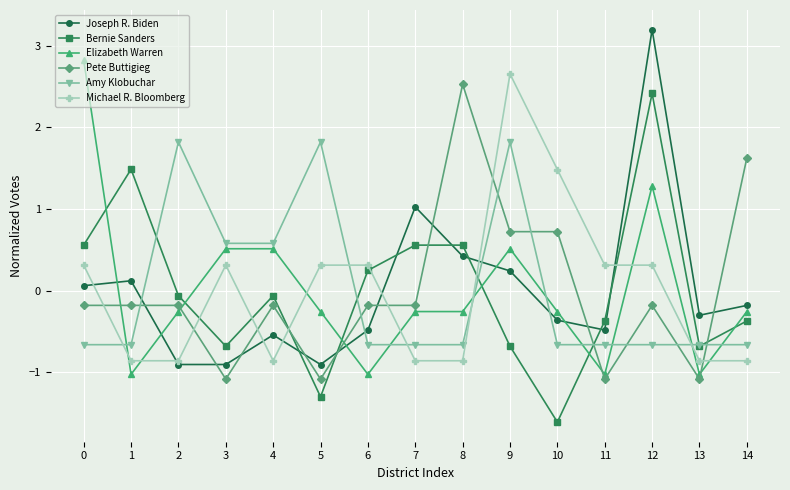

What is the value of the Bernie Sanders point at the 8th from the left?

0.6